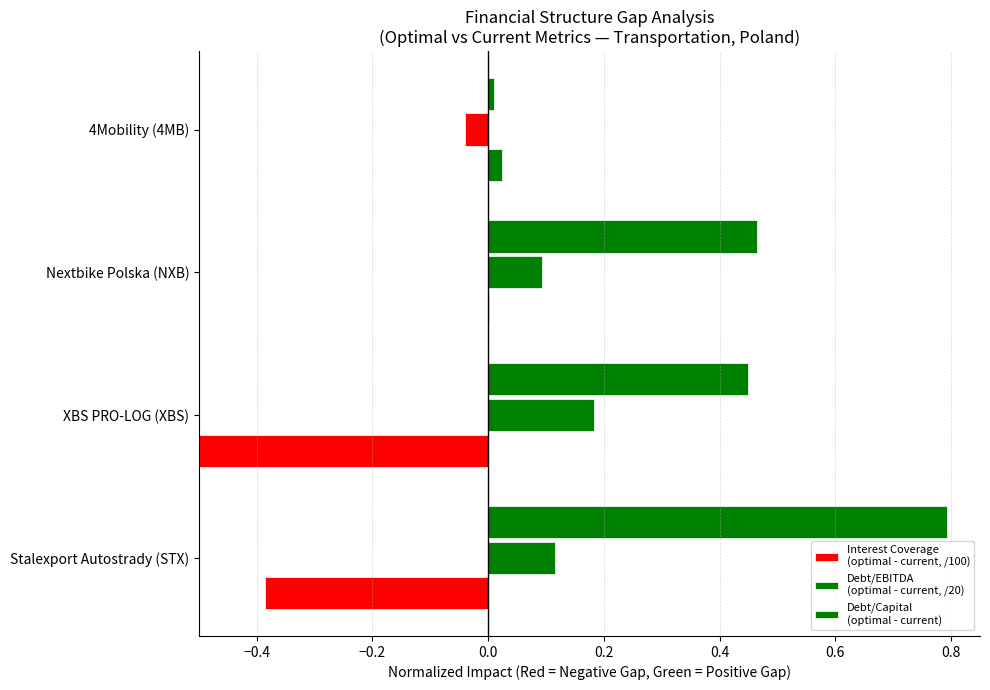

List the series in order of their overall mean, lowest first.

Interest Coverage
(optimal - current, /100), Debt/EBITDA
(optimal - current, /20), Debt/Capital
(optimal - current)